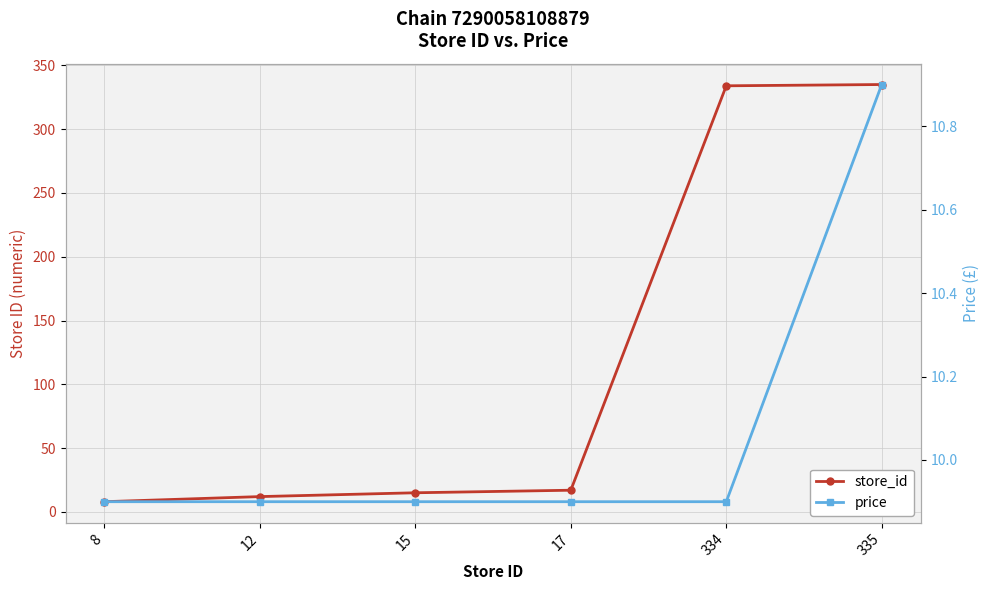

Between 17 and 15, which is larger?

17